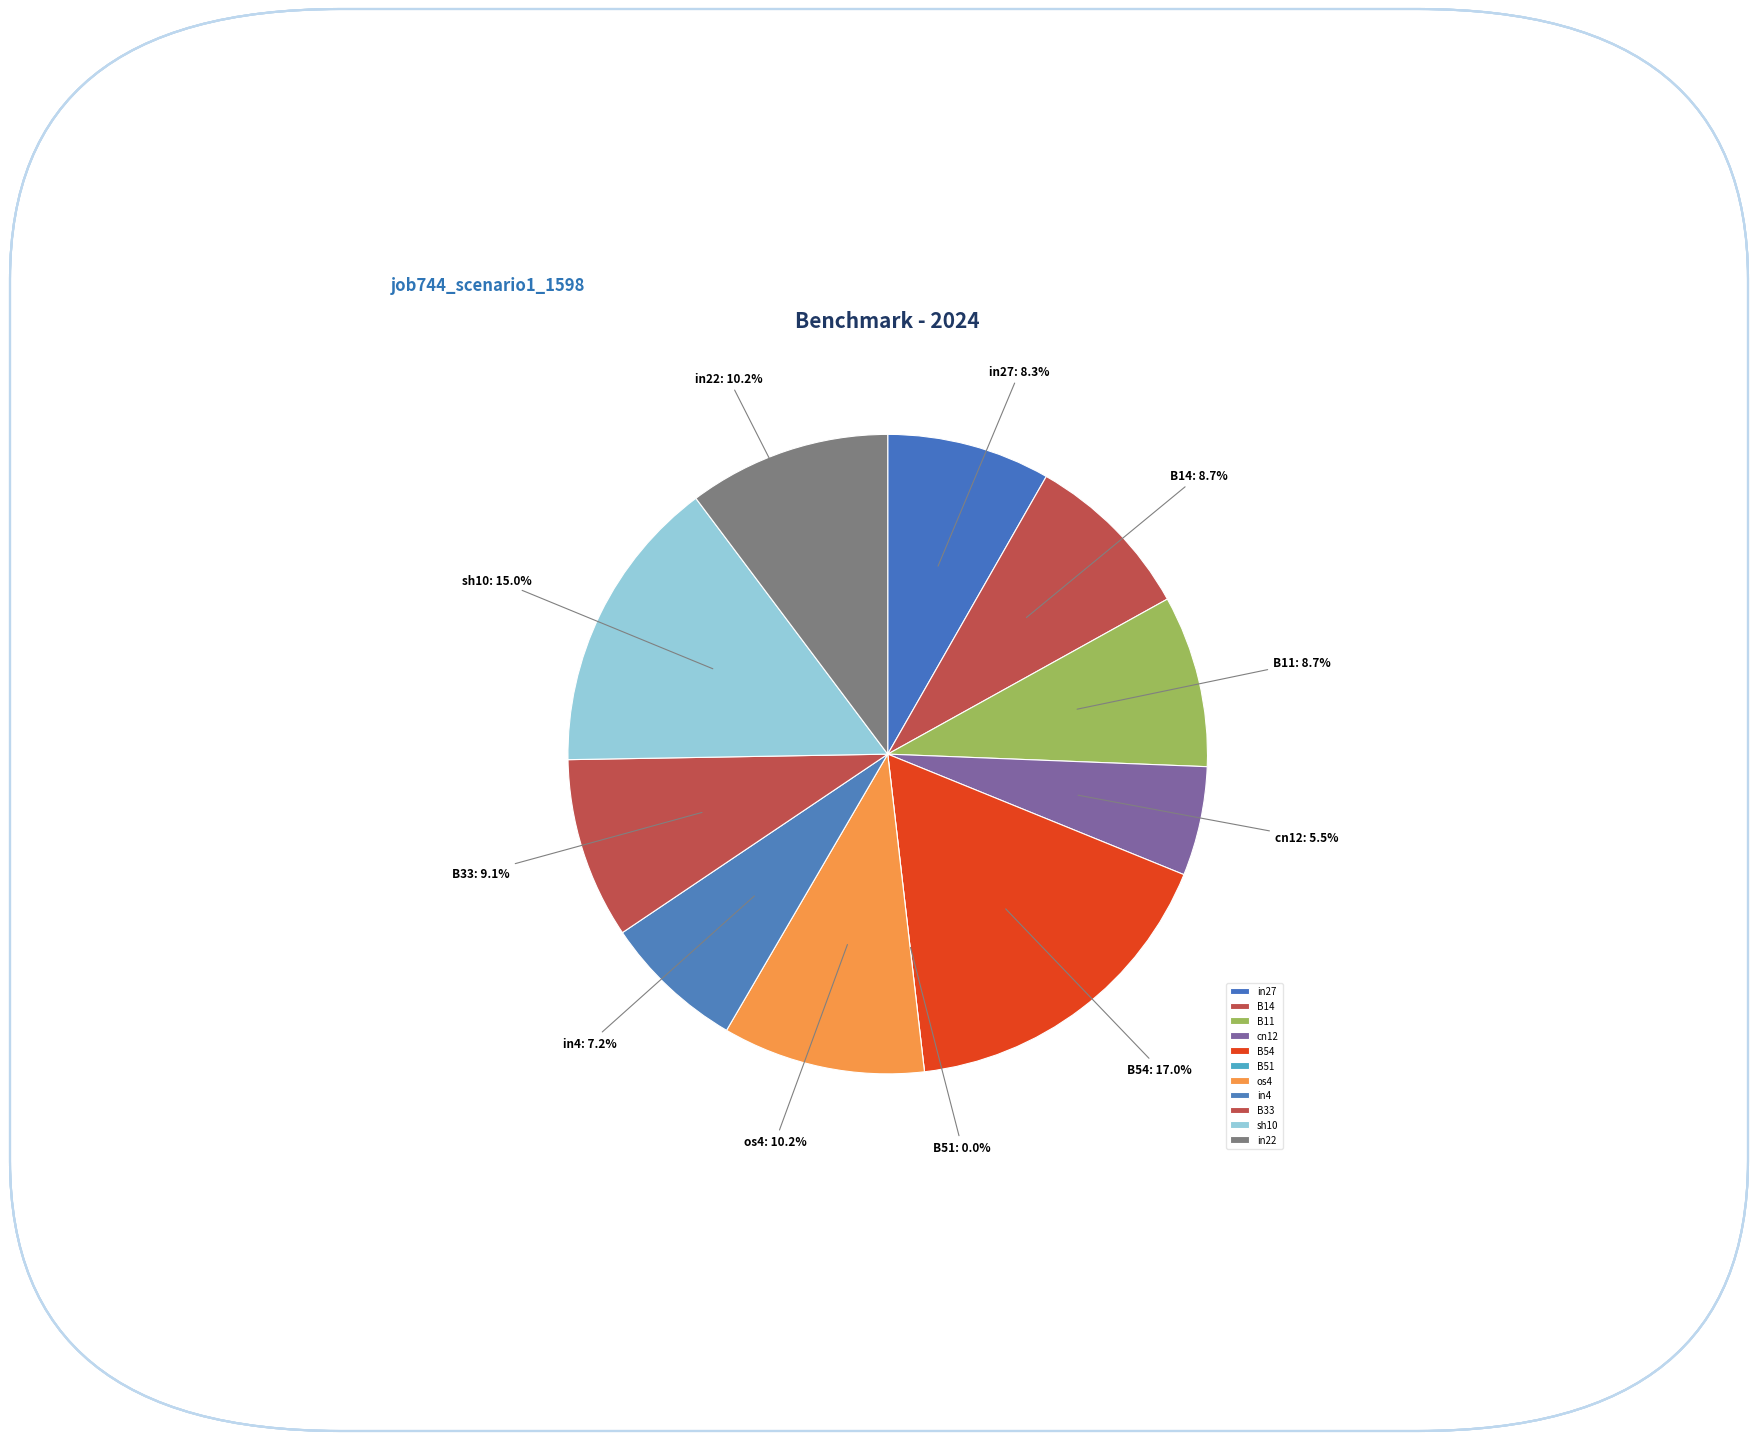

What portion of the pie excludes B51?

100.0%